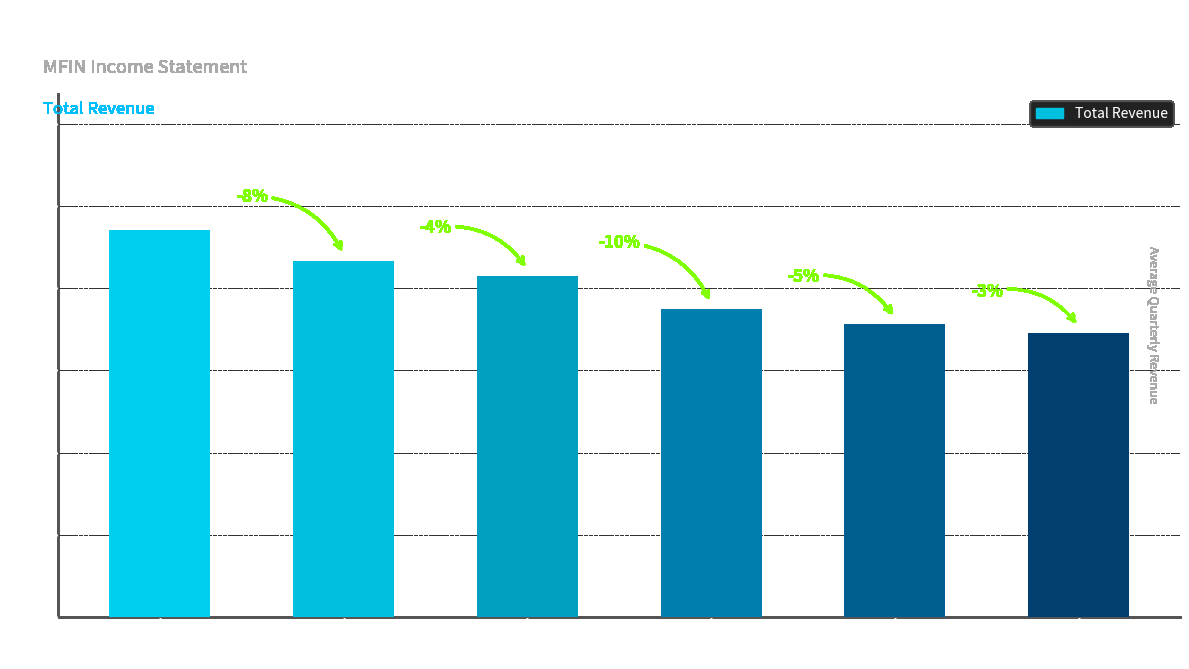

Between 2020-06-30 and 2022-03-31, which is larger?

2022-03-31